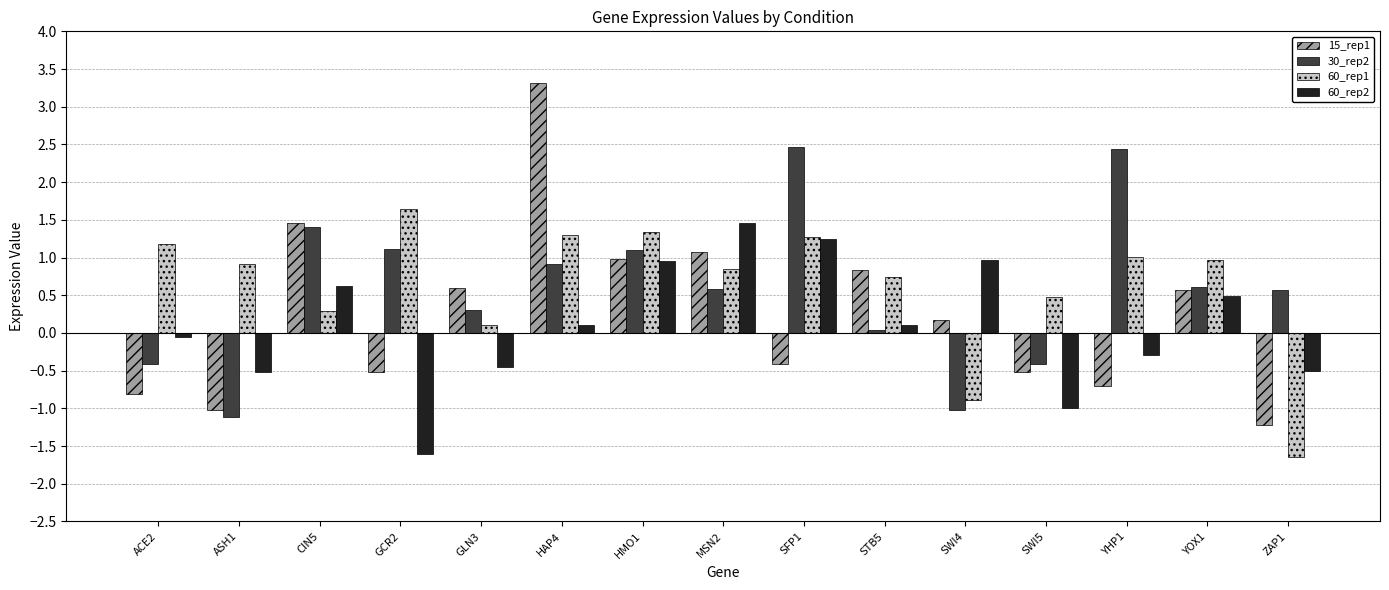

What is the difference between the maximum and minimum values in the 30_rep2 series?

3.6